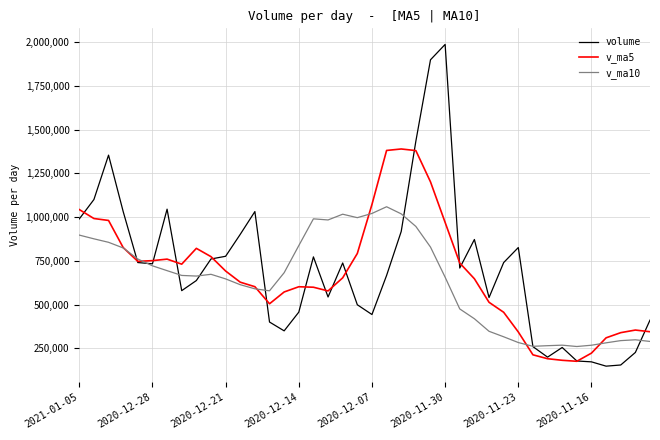

What is the minimum value shown in the chart?

147479.0